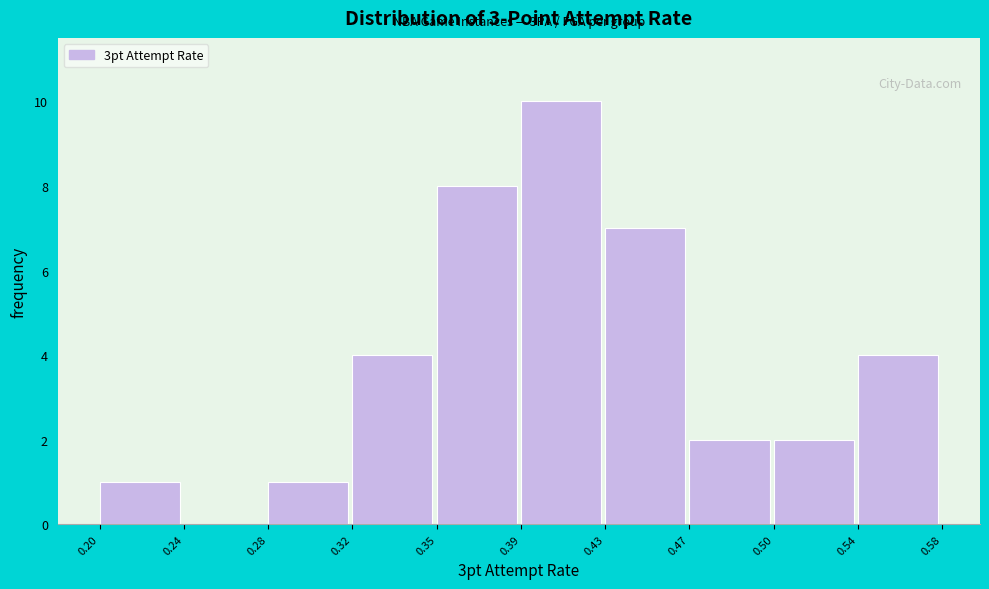

Reading left to right, transcribe all the data shown in this chart.

0.20=1	0.24=0	0.28=1	0.32=4	0.35=8	0.39=10	0.43=7	0.47=2	0.50=2	0.54=4